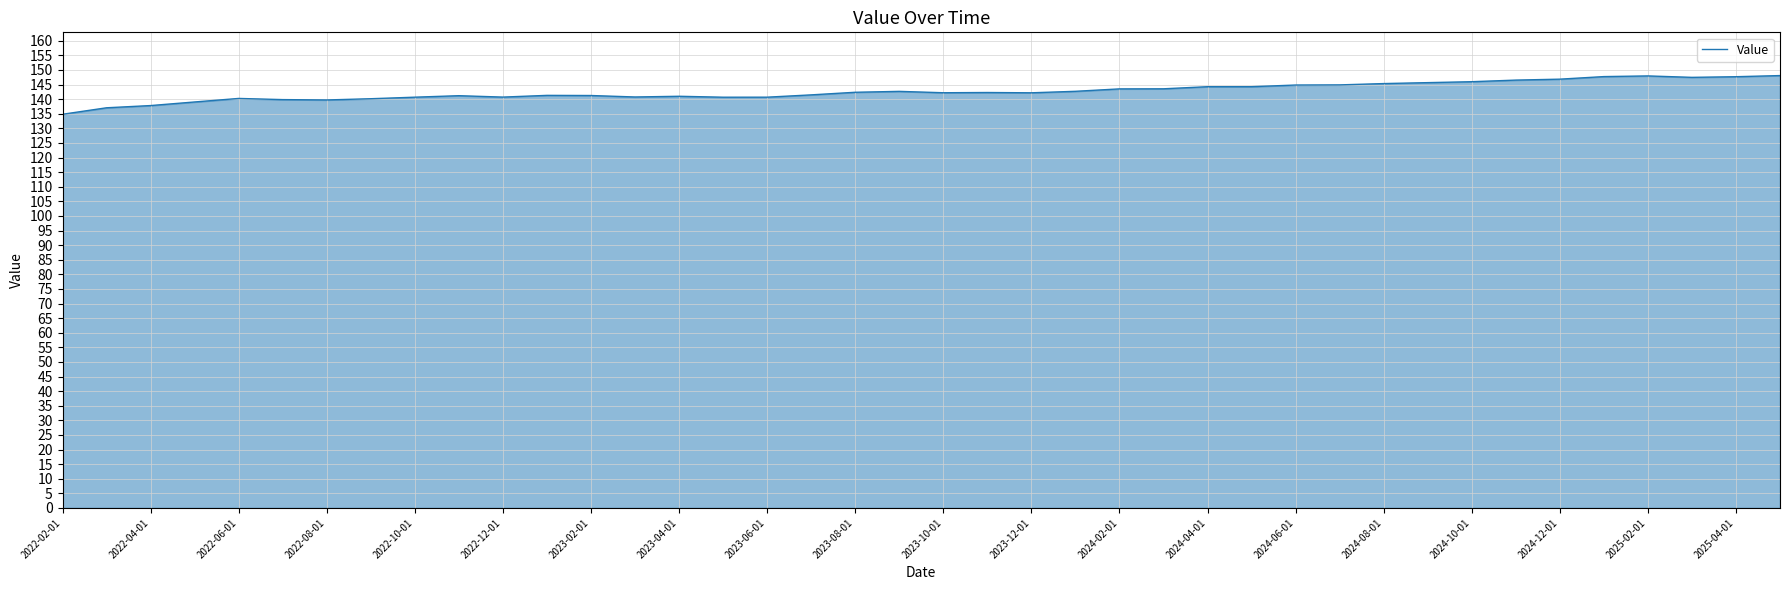

Does the chart display data point markers on the line(s)?

No